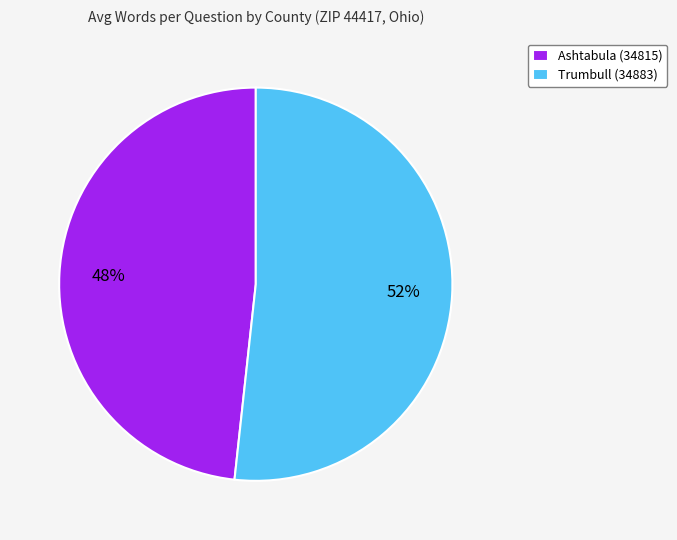

To the nearest percent, what is the combined percentage of Ashtabula (34815) and Trumbull (34883)?

100%